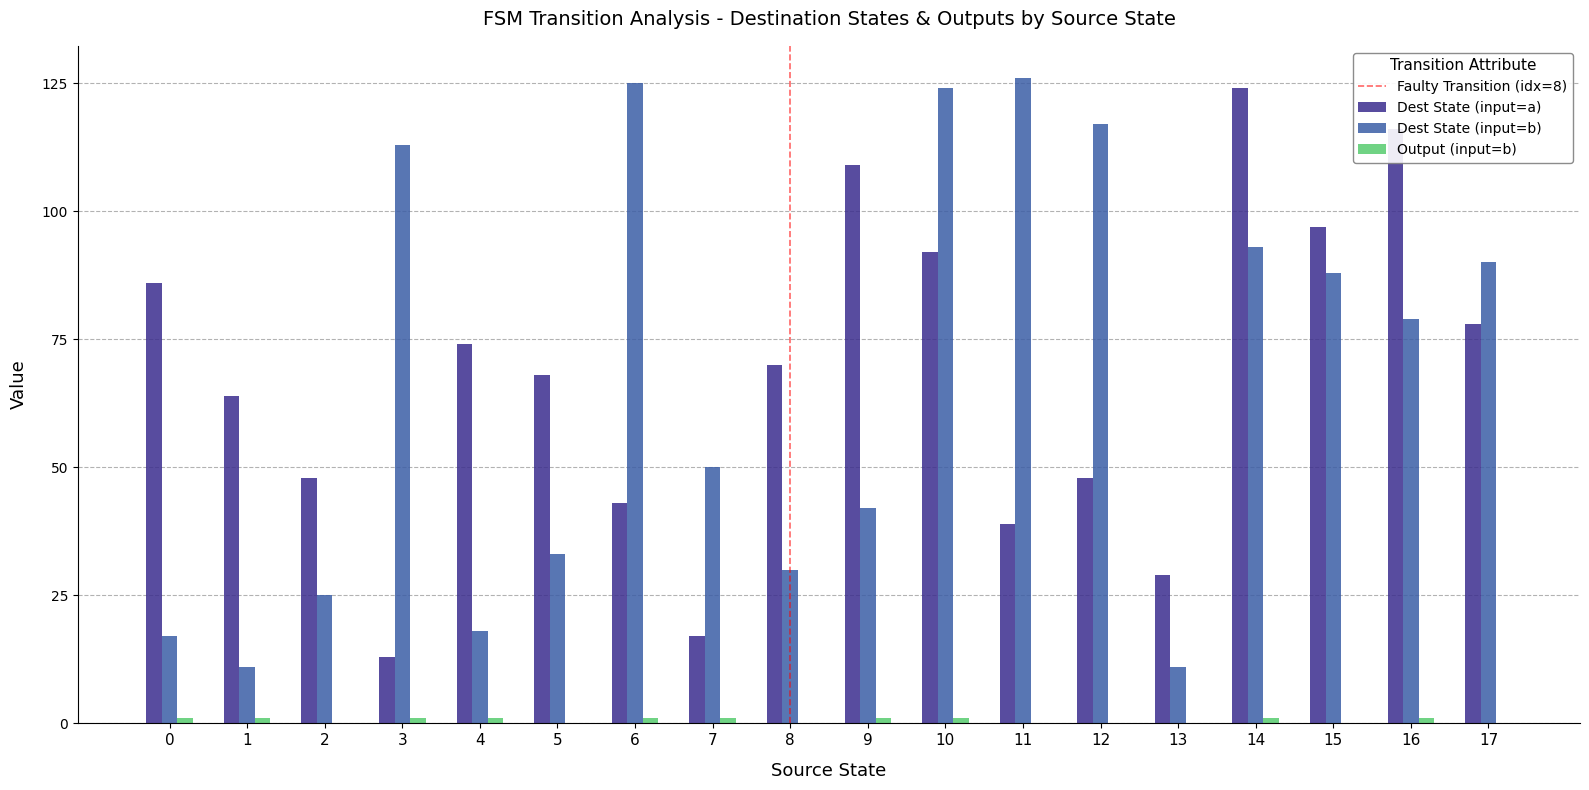

The value of Dest State (input=b) at 16 is 125. True or false?

False